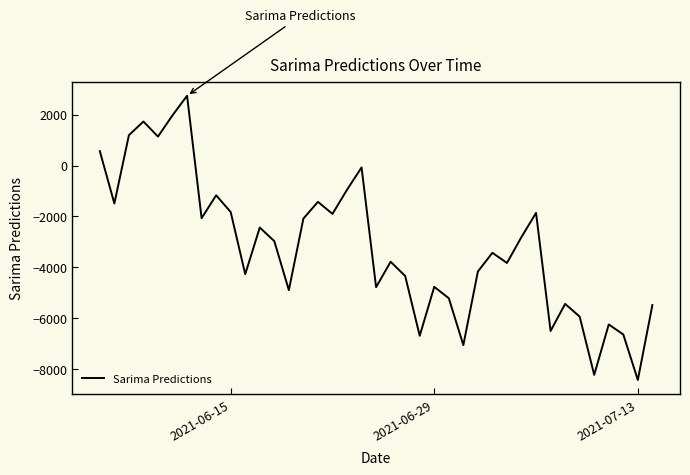

What is the maximum value shown in the chart?

2741.6